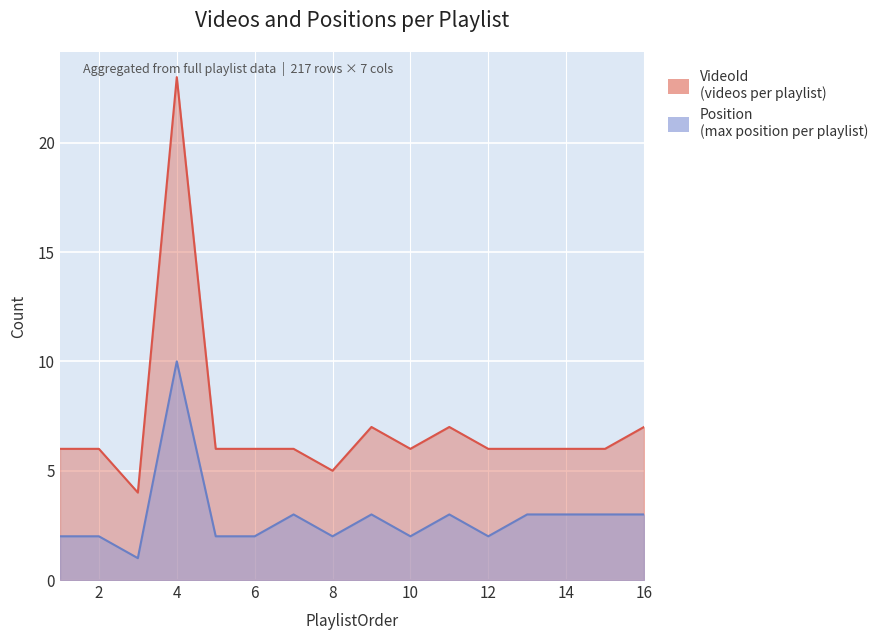

The Position series shows 1 at 7. True or false?

False